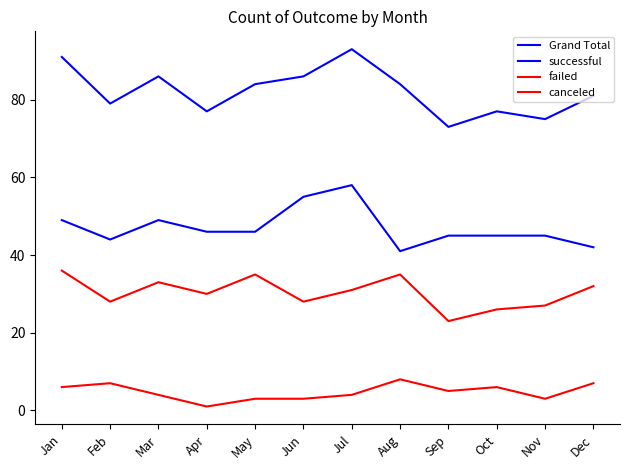

True or false: successful and Grand Total intersect in this chart.

False